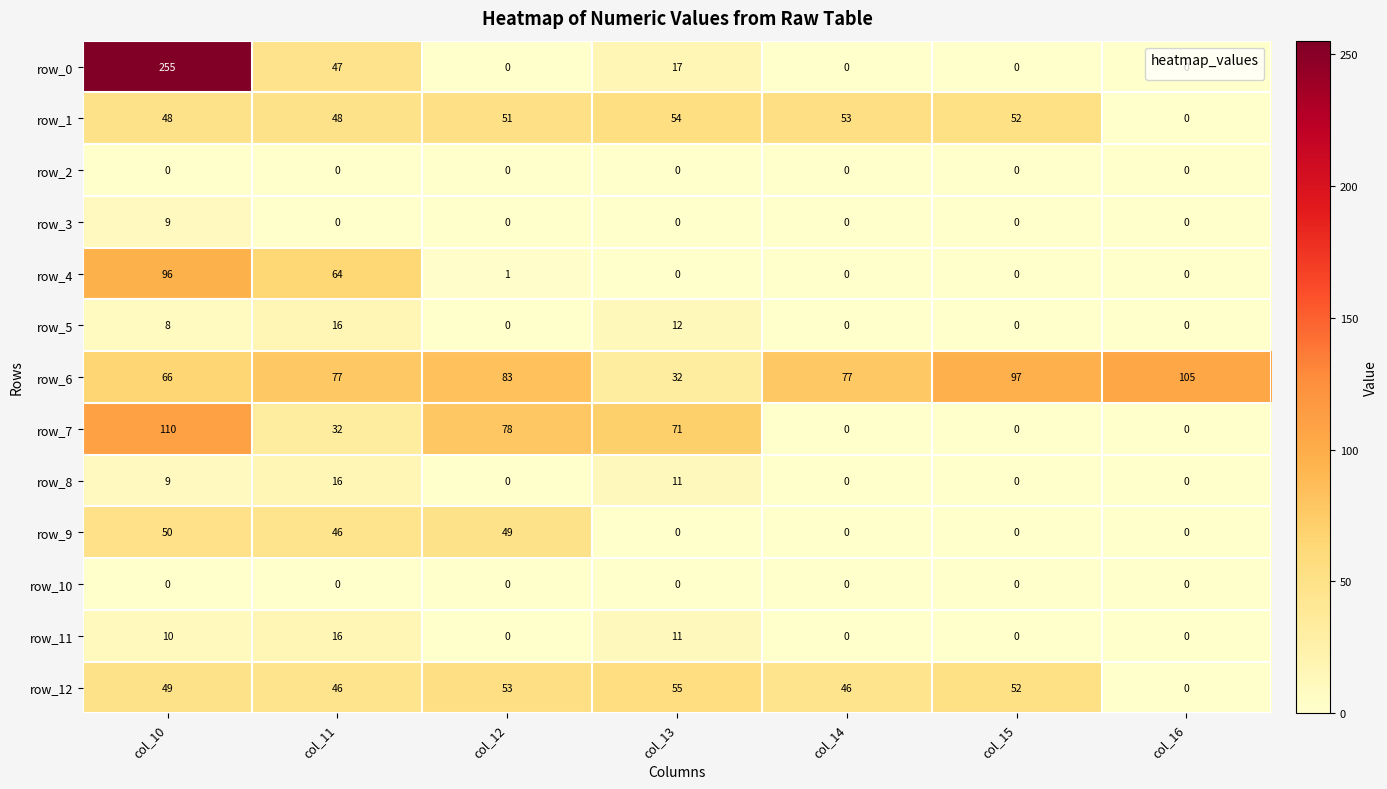

At which label does row_1 reach its peak?

col_13